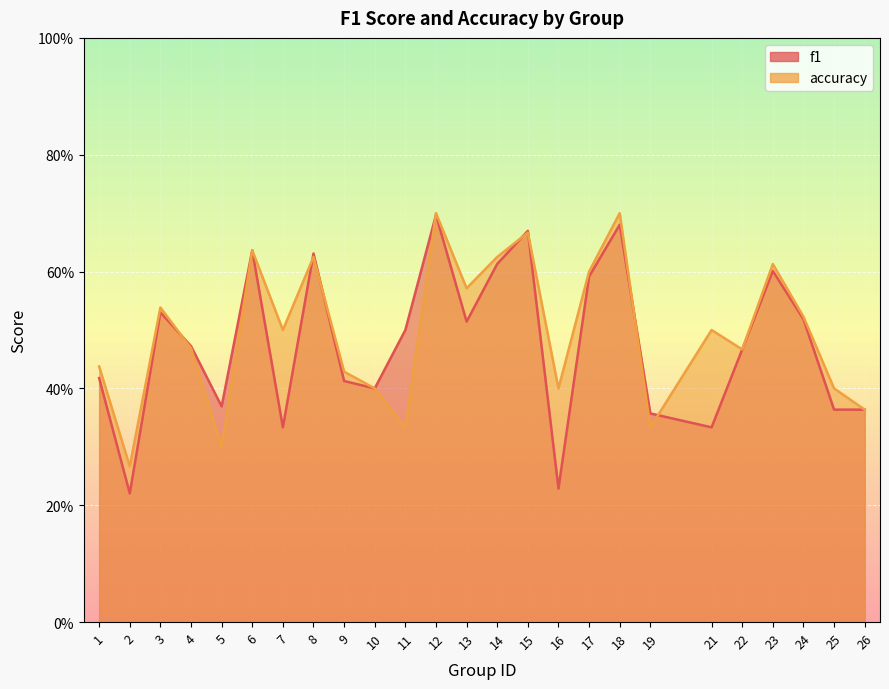

Which has a higher value, 22 or 12?

12